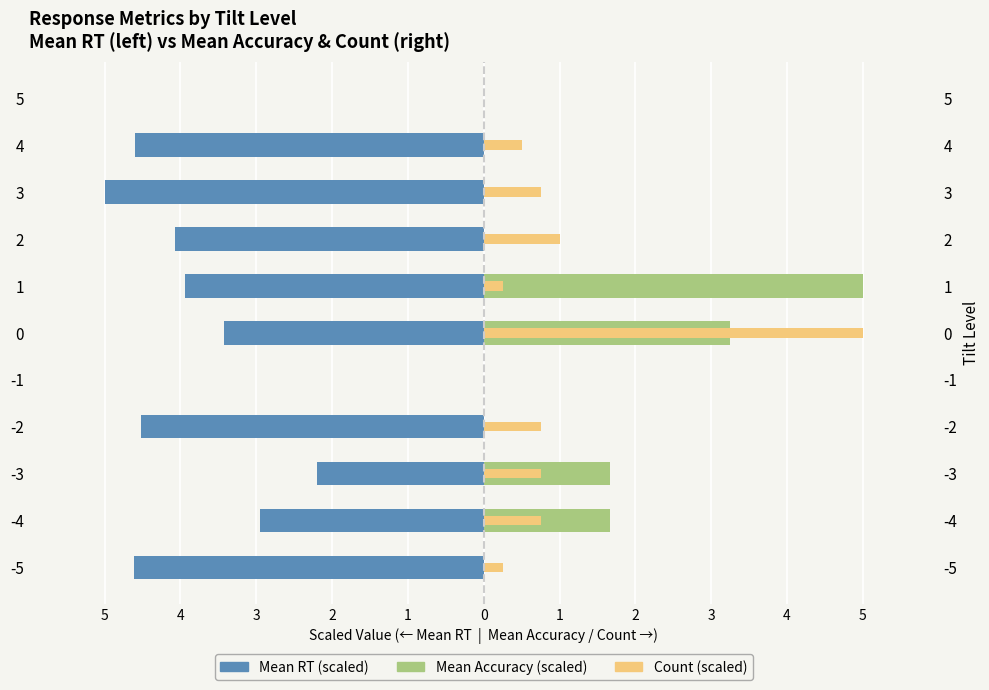

What is the minimum value shown in the chart?

-5.0